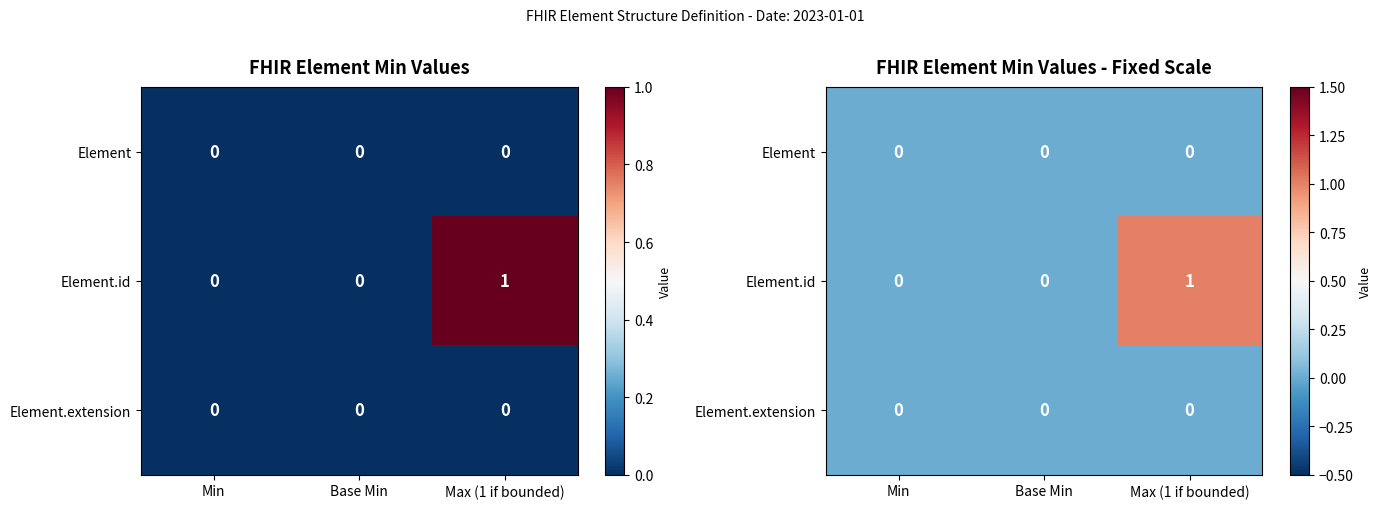

Which has a higher value, Max (1 if bounded) or Min?

Max (1 if bounded)